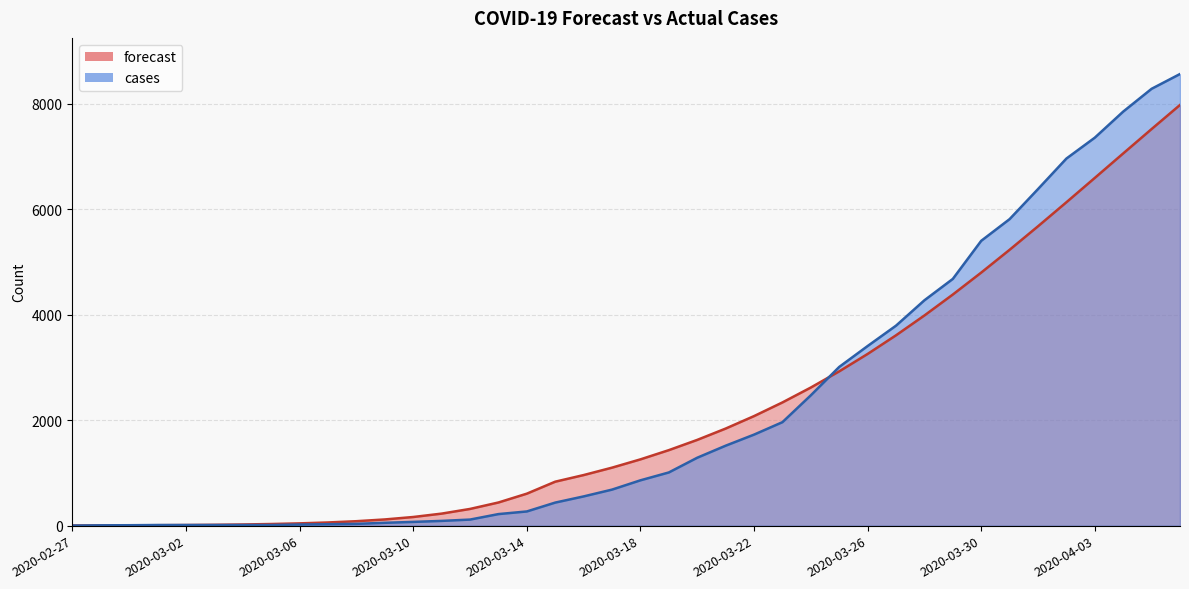

Reading right to left, what are all the values shown in this chart?

forecast: 7972.7	7516.1	7054.0	6590.2	6128.7	5673.3	5227.9	4795.7	4379.9	3983.1	3607.2	3253.8	2923.7	2617.5	2335.0	2076.0	1839.7	1625.0	1430.9	1256.0	1099.0	958.5	833.2	606.1	438.9	316.7	228.0	163.8	117.6	84.3	60.4	43.2	30.9	22.1	15.8	11.3	8.0	5.7	4.1	2.9
cases: 8559.0	8279.0	7847.0	7353.0	6957.0	6379.0	5809.0	5398.0	4676.0	4271.0	3790.0	3404.0	3008.0	2470.0	1961.0	1725.0	1515.0	1287.0	1008.0	859.0	683.0	554.0	437.0	269.0	219.0	115.0	90.0	71.0	54.0	34.0	27.0	21.0	12.0	12.0	12.0	12.0	12.0	8.0	6.0	1.0